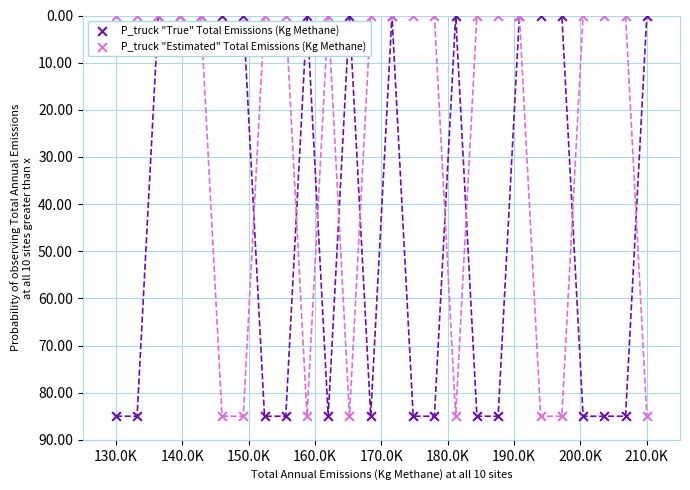

What are all the series names shown in the legend?

P_truck "True" Total Emissions (Kg Methane), P_truck "Estimated" Total Emissions (Kg Methane)